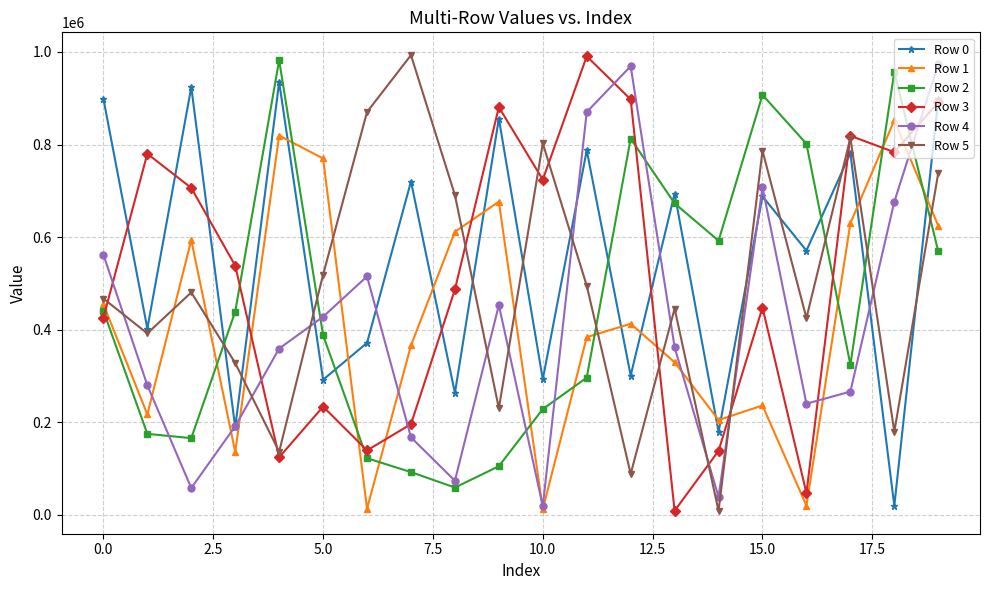

True or false: Row 1 has more than 2 interior local peaks.

True